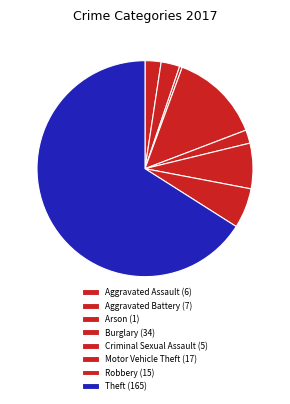

How many segments does this pie chart have?

8